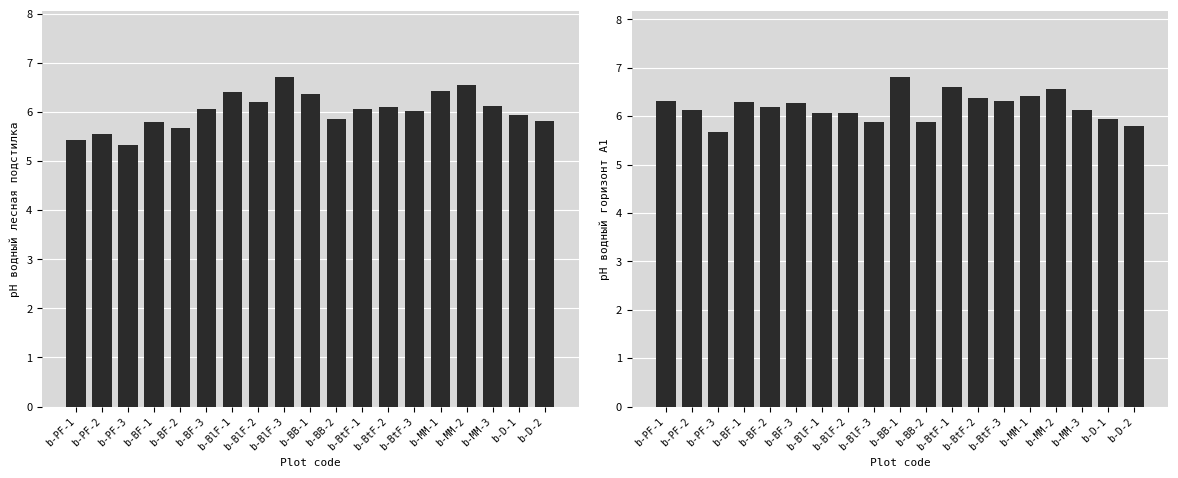

Rank the series by their average value, from lowest to highest.

рН водный лесная подстилка, рН водный горизонт А1